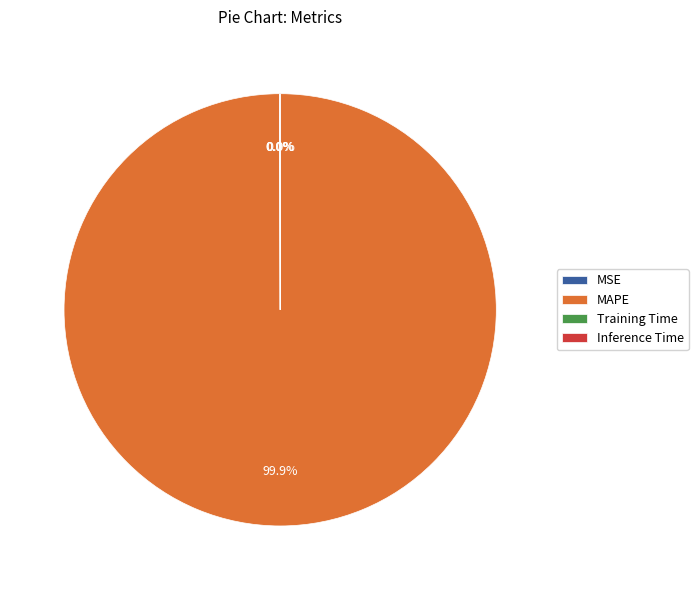

What is the majority slice?

MAPE